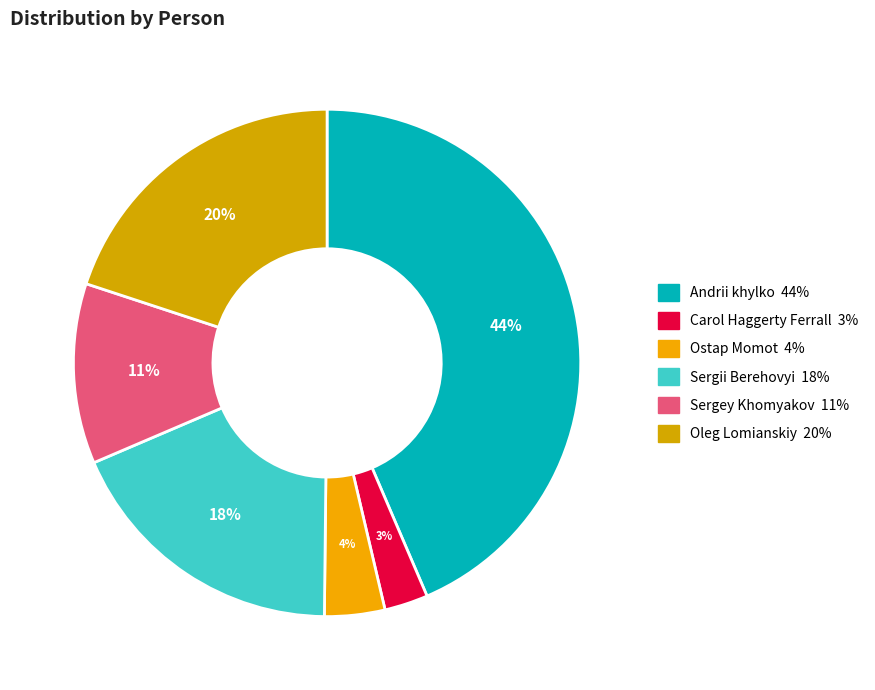

Count the number of slices in the pie.

6